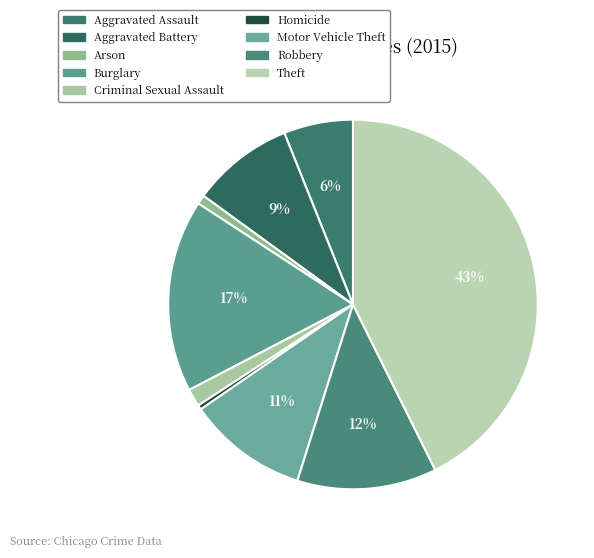

Between Arson and Aggravated Assault, which is larger?

Aggravated Assault